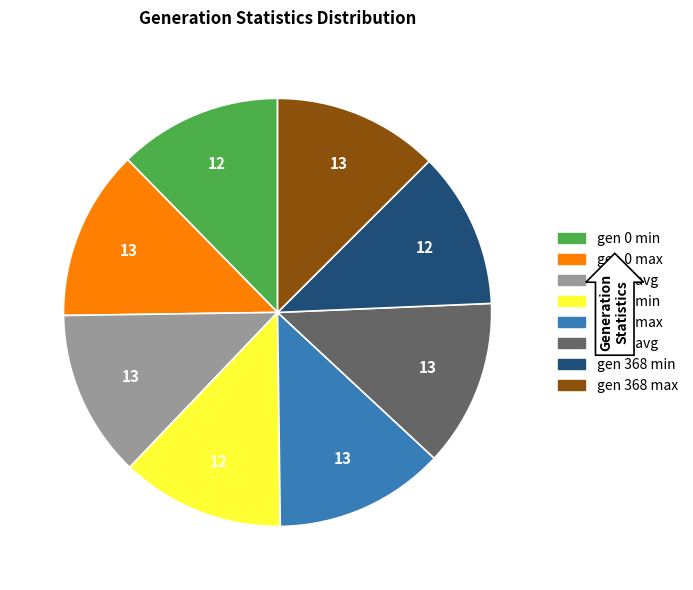

Approximately how many times larger is the value at gen 368 max compared to gen 1 max?

1.0